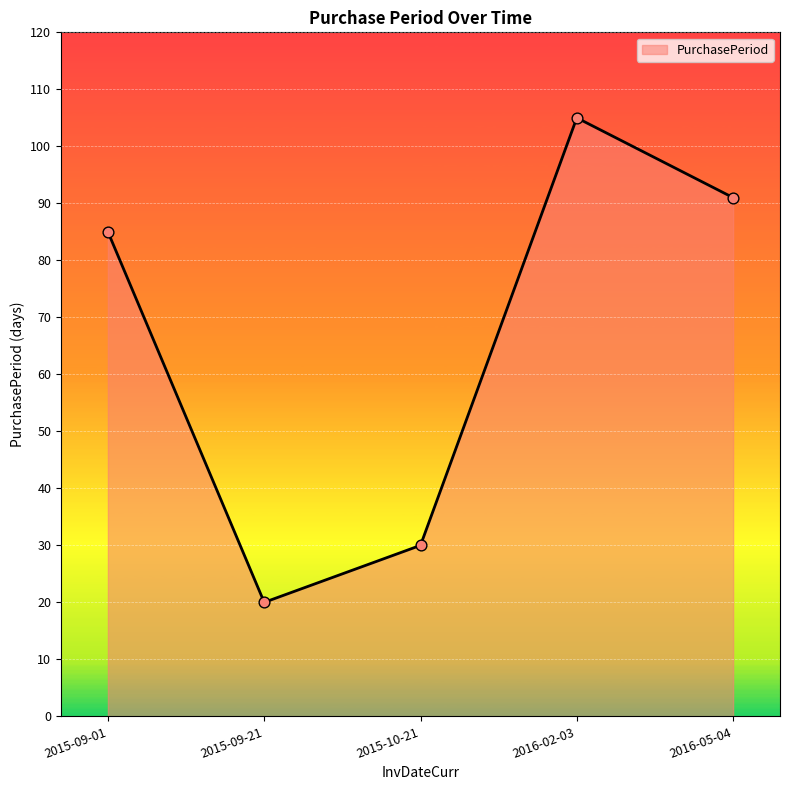

Which has a higher value, 2015-10-21 or 2015-09-01?

2015-09-01